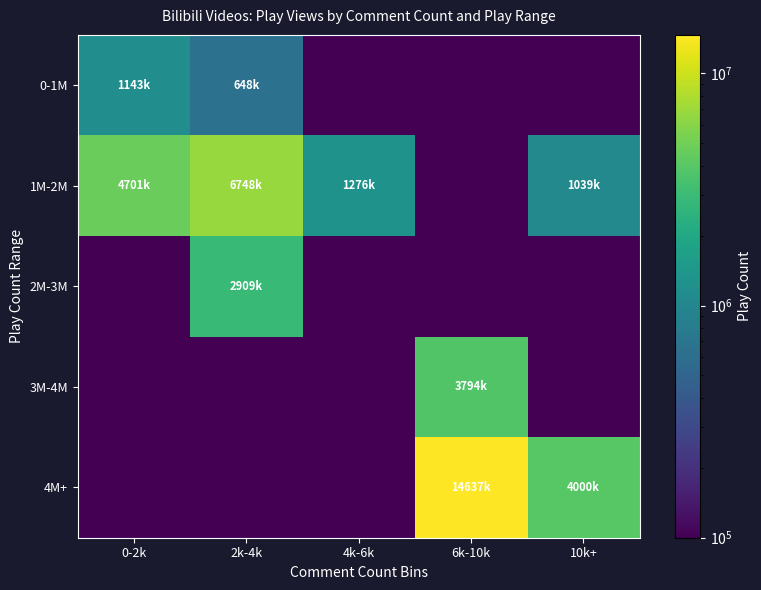

Reading right to left, extract all data points from this chart.

0-1M: 10k+=0.1	6k-10k=0.1	4k-6k=0.1	2k-4k=648214.0	0-2k=1143071.0
1M-2M: 10k+=1039601.0	6k-10k=0.1	4k-6k=1276333.0	2k-4k=6748755.0	0-2k=4701750.0
2M-3M: 10k+=0.1	6k-10k=0.1	4k-6k=0.1	2k-4k=2909894.0	0-2k=0.1
3M-4M: 10k+=0.1	6k-10k=3794477.0	4k-6k=0.1	2k-4k=0.1	0-2k=0.1
4M+: 10k+=4000259.0	6k-10k=14637611.0	4k-6k=0.1	2k-4k=0.1	0-2k=0.1